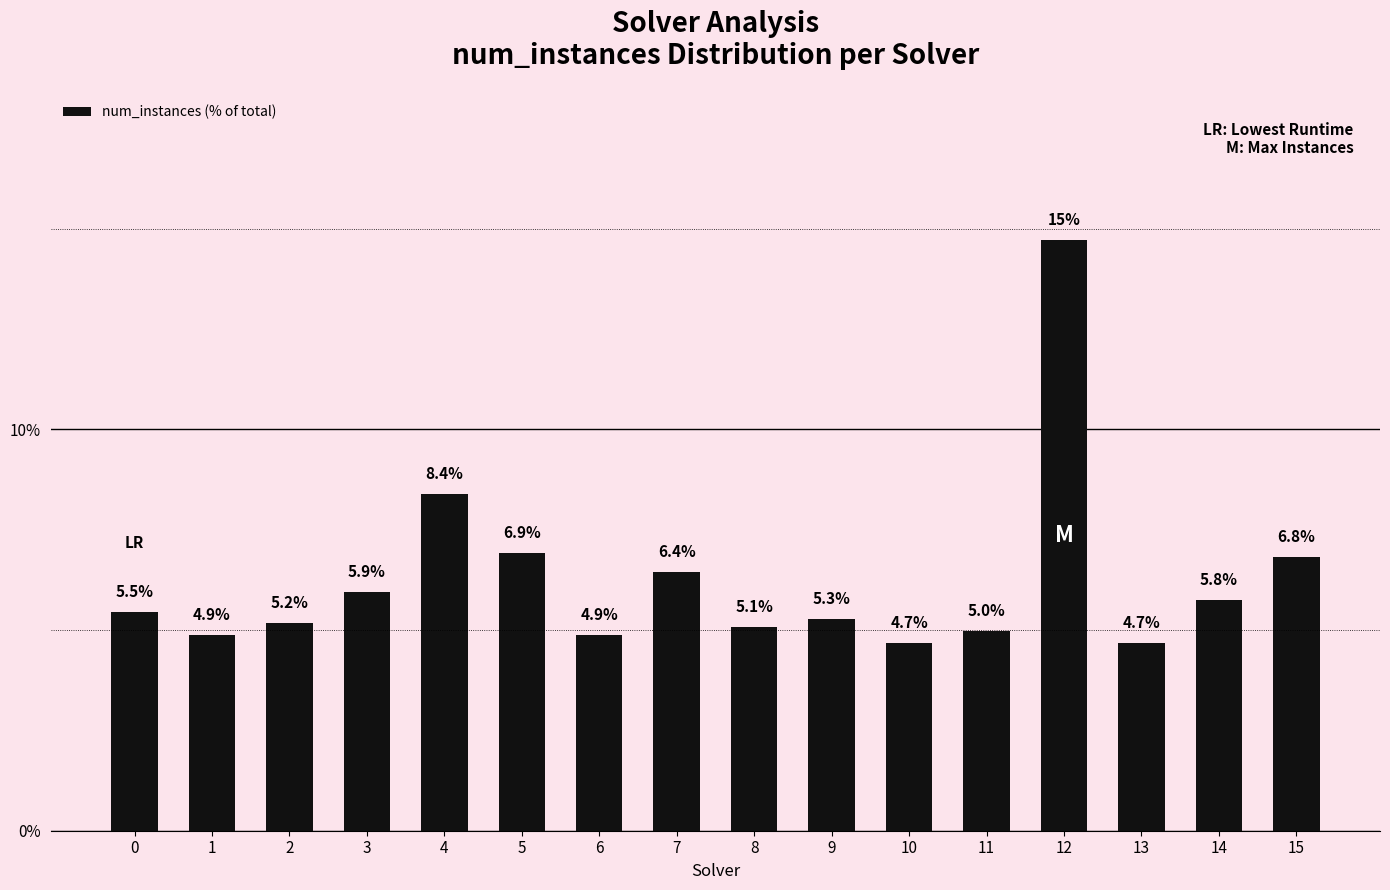

Are the bars grouped side by side (vs. stacked)?

No